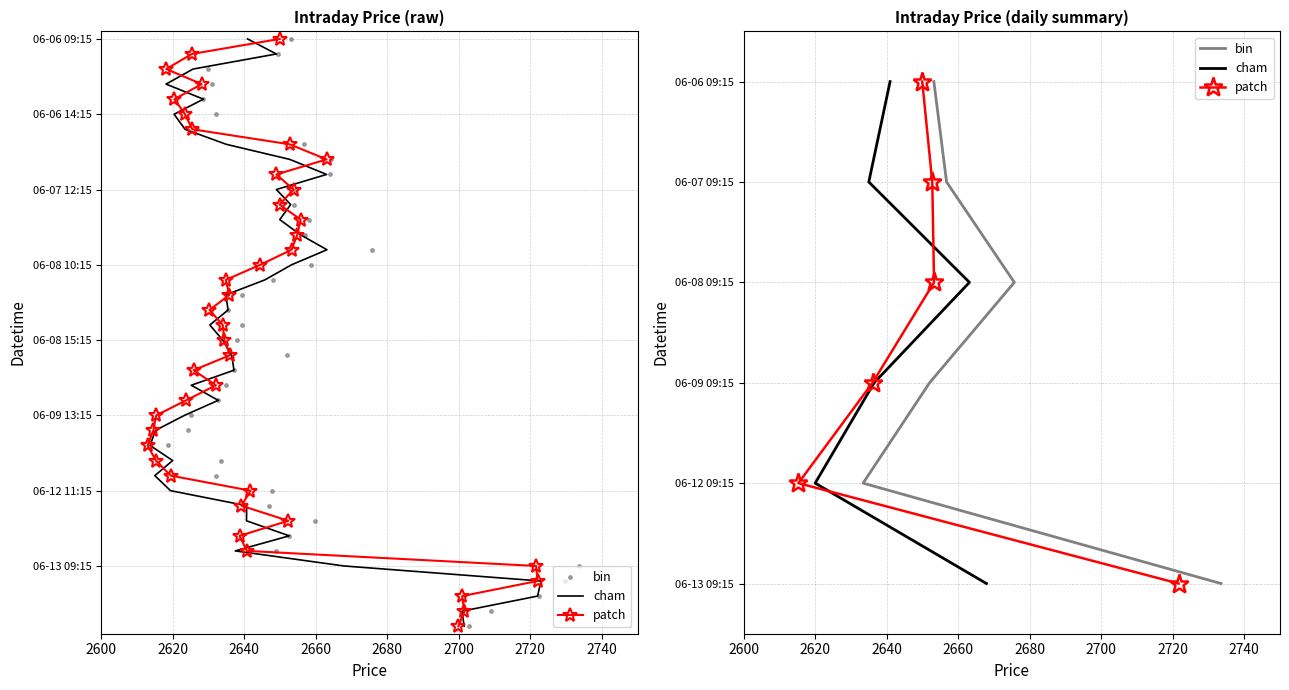

The value of bin at 2700 is 5. True or false?

True